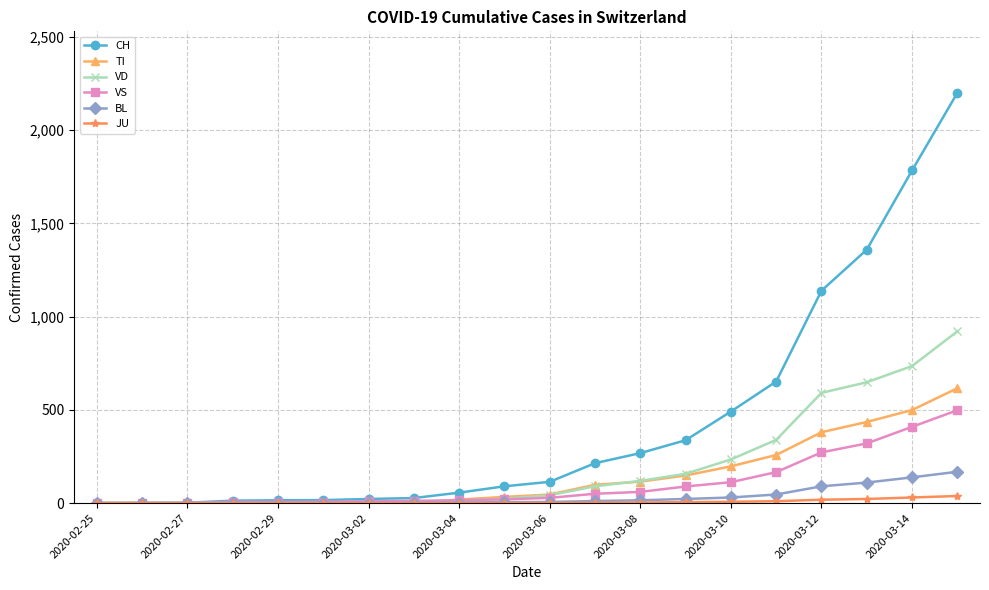

Which series has the widest spread of values?

CH